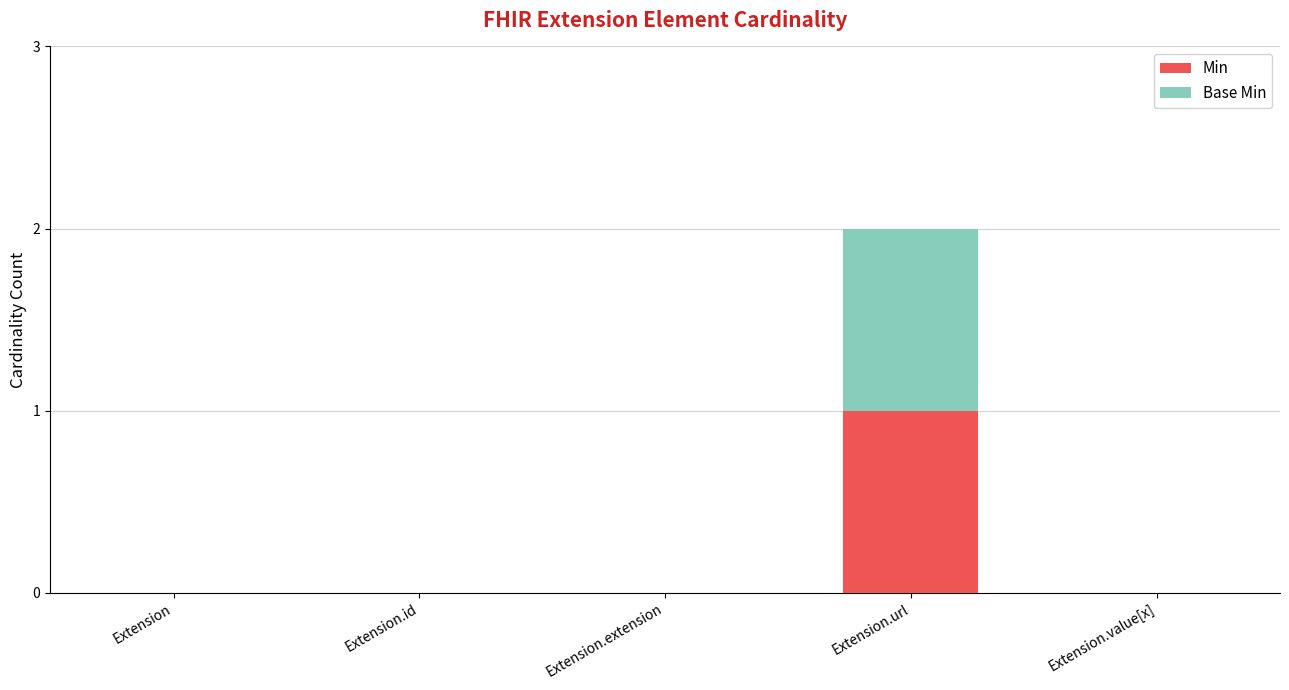

True or false: Min has a value of 0 at Extension.value[x].

True